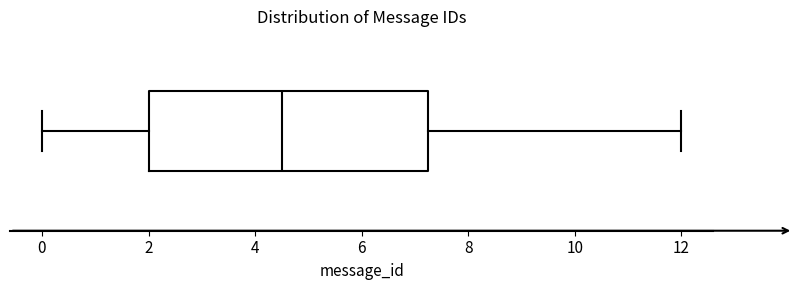

Where does the median line of the box sit on the x-axis? The values are not printed on the chart, so give them approximately, as read against the axis.

4.6